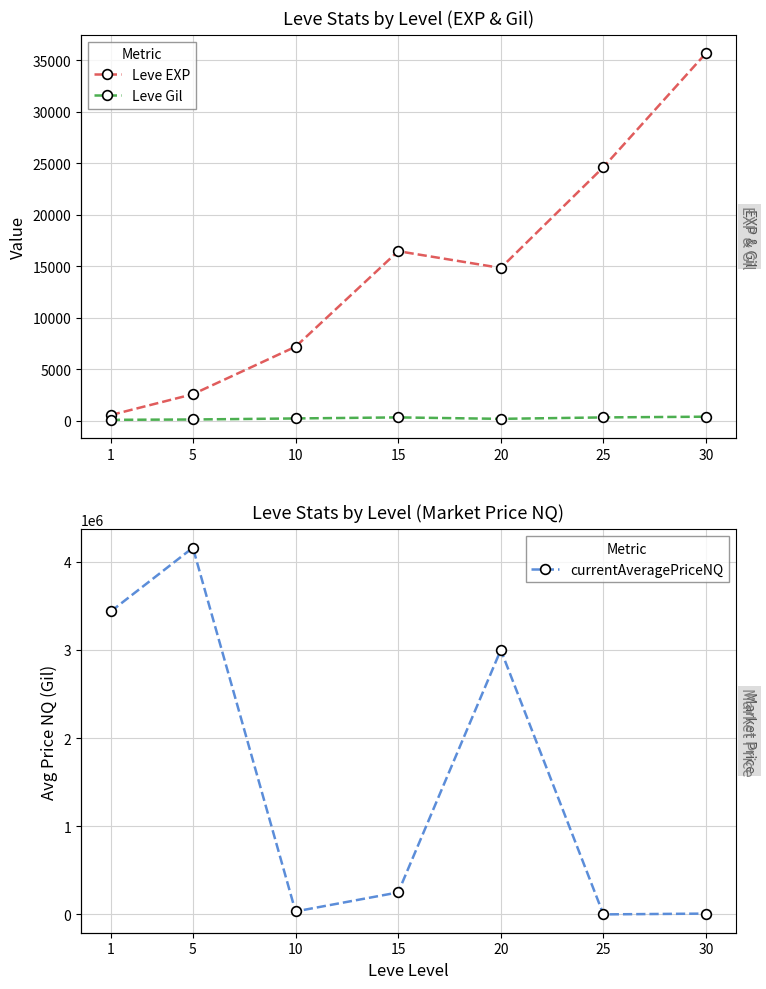

What is the value of the Leve Gil point at the 6th from the left?

348